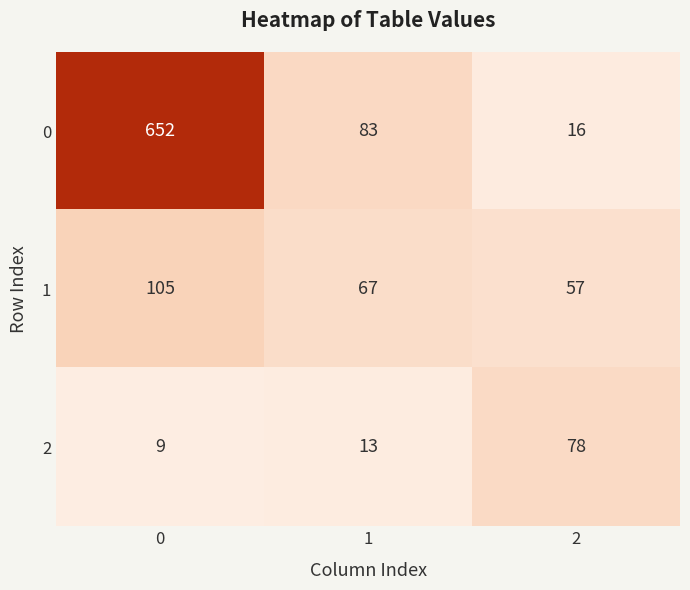

Count the number of data series in this chart.

3